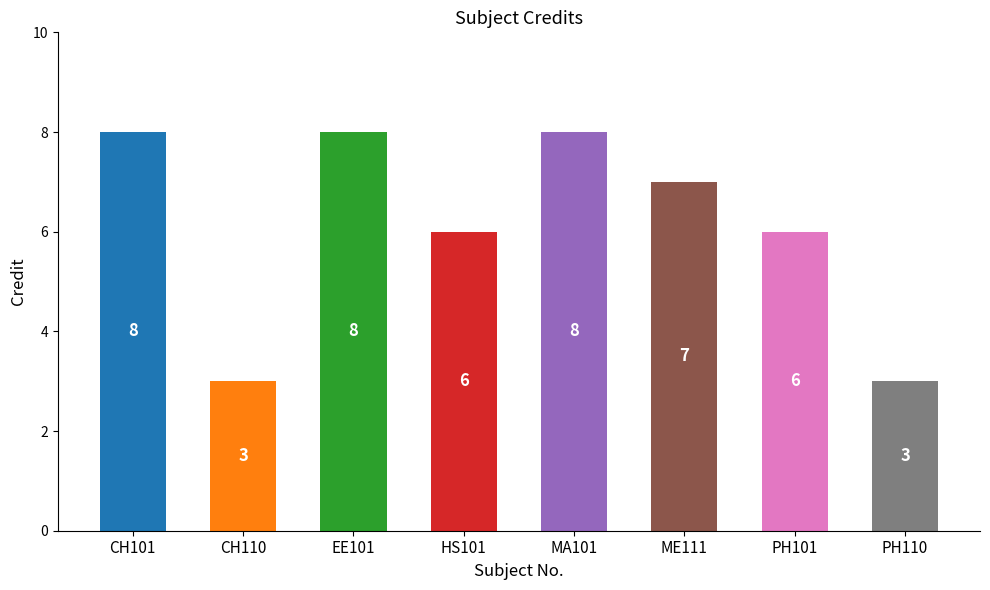

What is the average value?

6